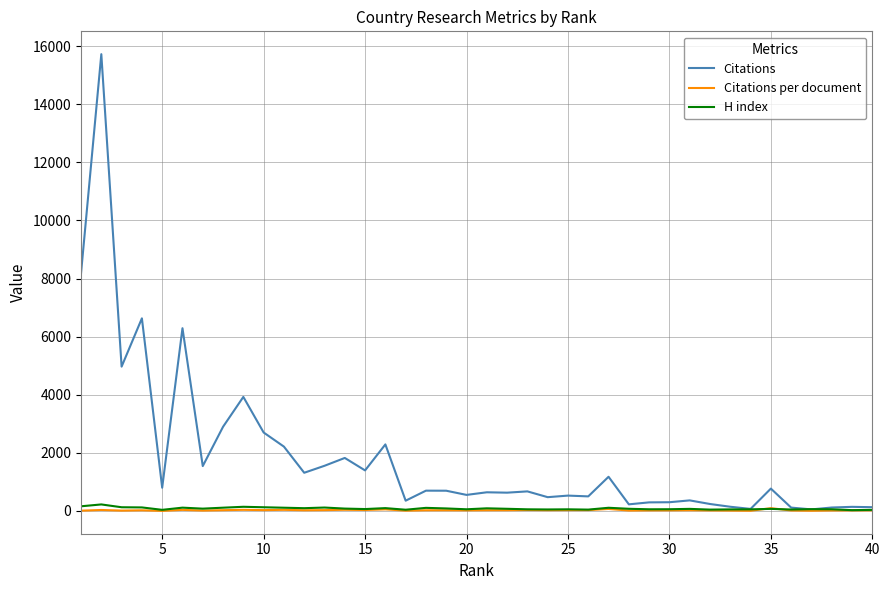

Which series has the largest range (max minus min)?

Citations